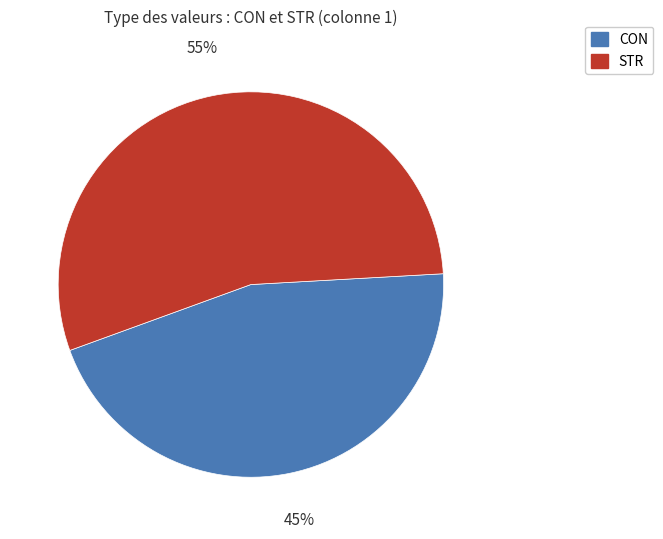

To the nearest percent, what portion does STR represent?

55%